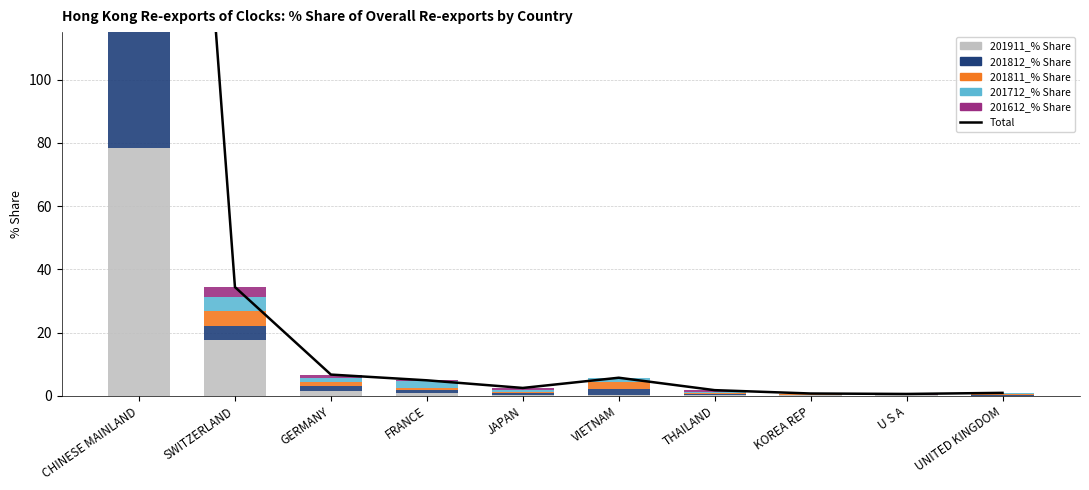

How many series are shown in this chart?

6